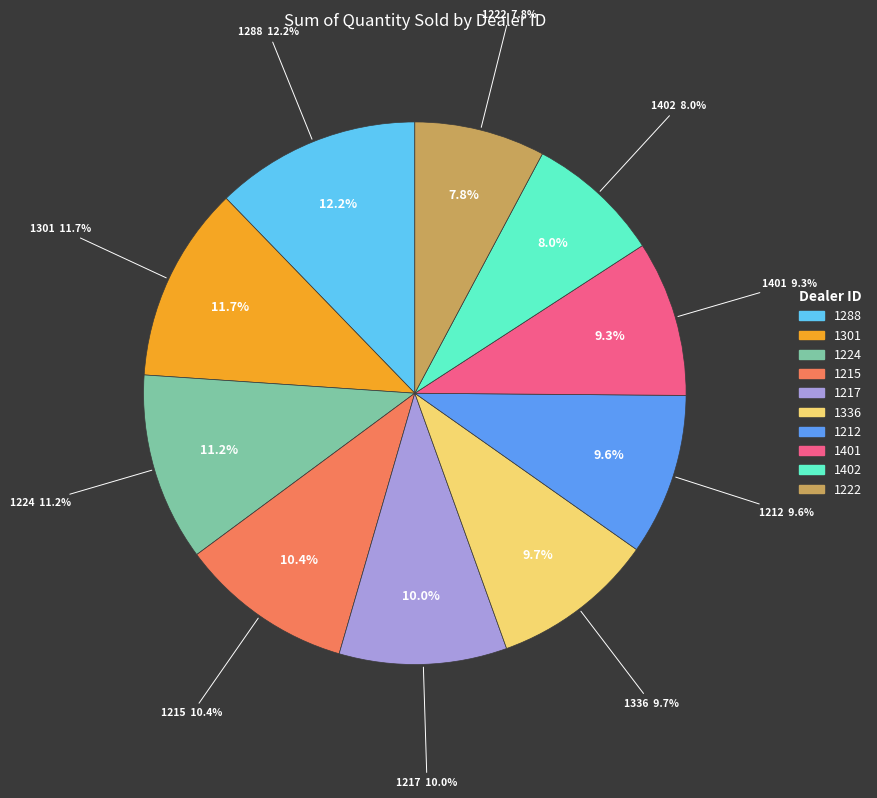

Does 1401 represent more than half of the total?

No